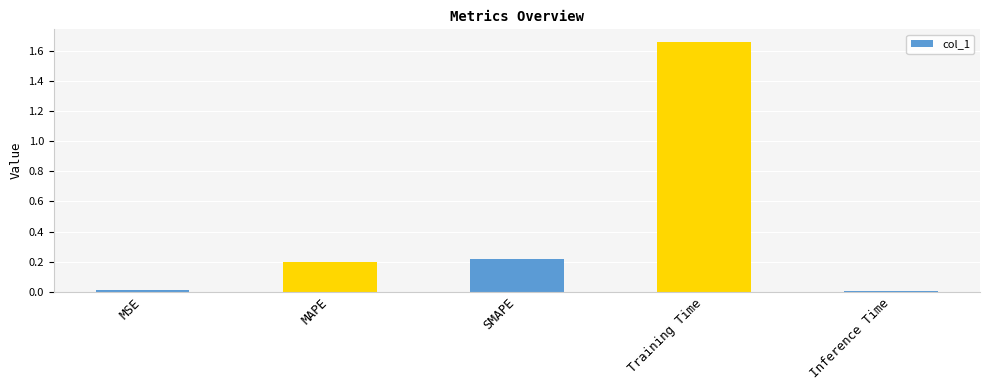

Which has a higher value, MSE or MAPE?

MAPE